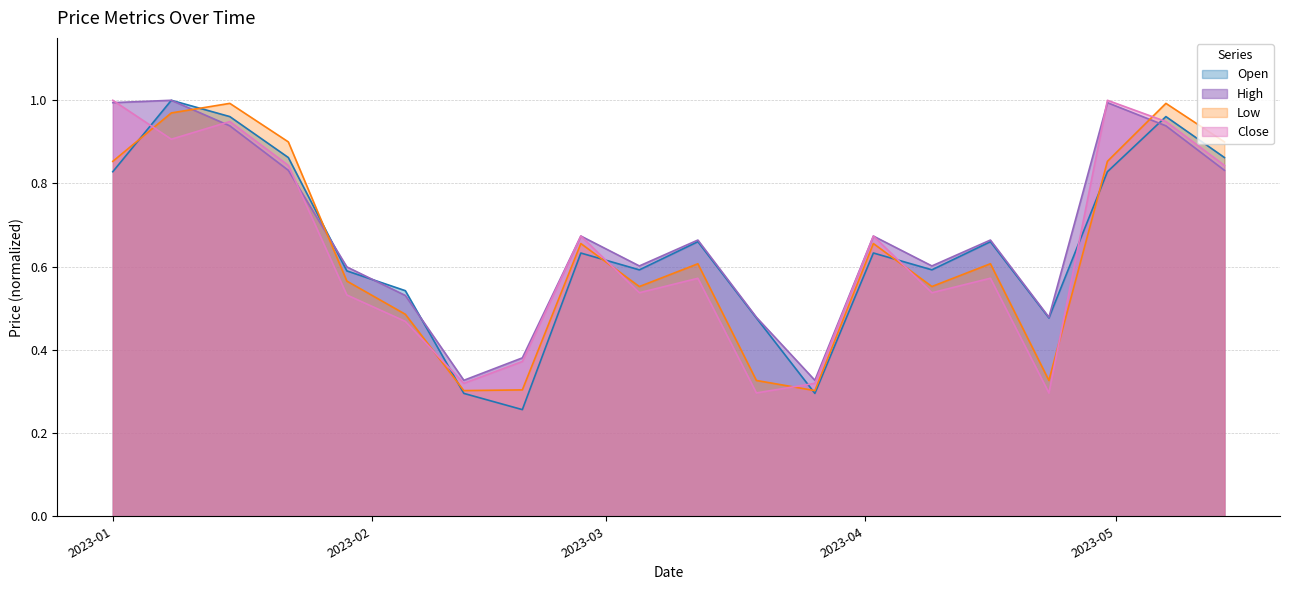

How many interior local peaks does the Low series have?

6